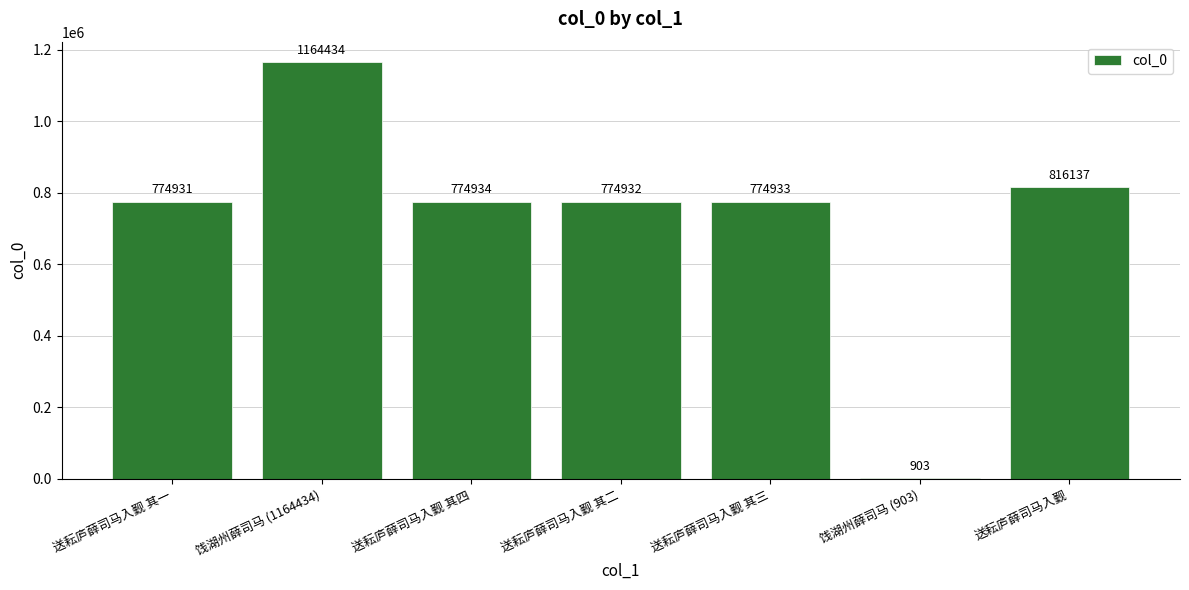

What is the greatest value displayed?

1164434